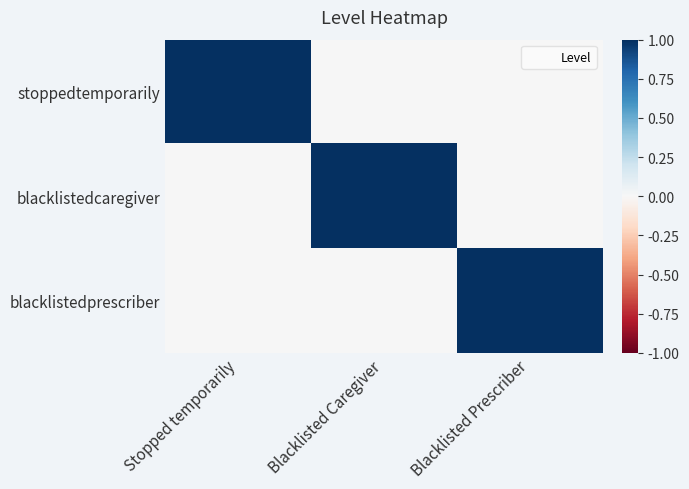

At Blacklisted Prescriber, list the series in order from largest to smallest.

blacklistedprescriber, stoppedtemporarily, blacklistedcaregiver